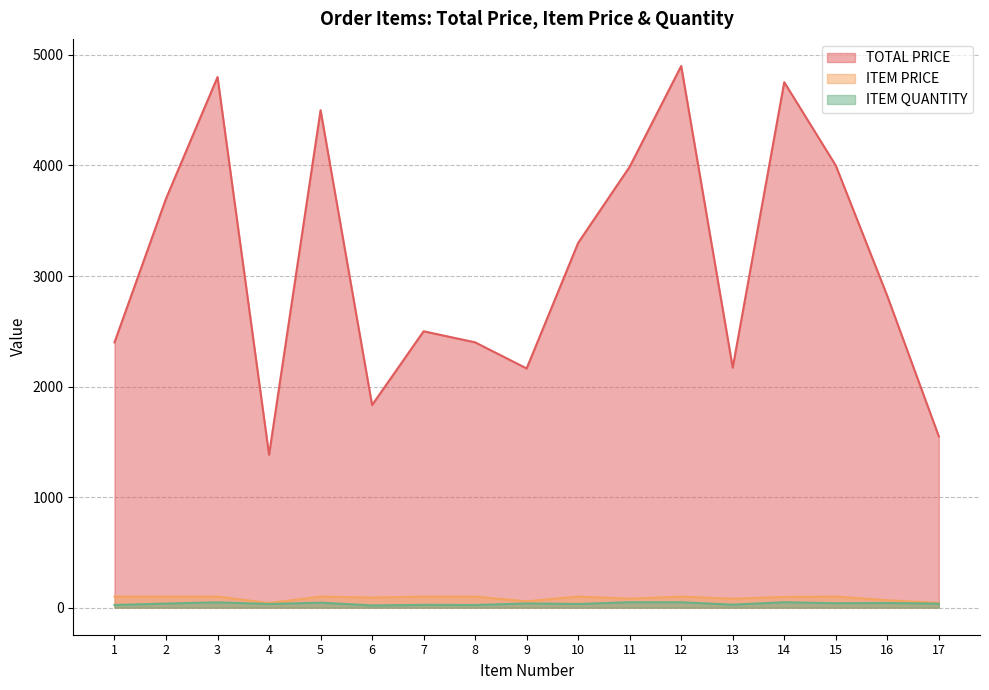

Rank the categories by TOTAL PRICE value from lowest to highest.

4, 17, 6, 9, 13, 1, 8, 7, 16, 10, 2, 11, 15, 5, 14, 3, 12